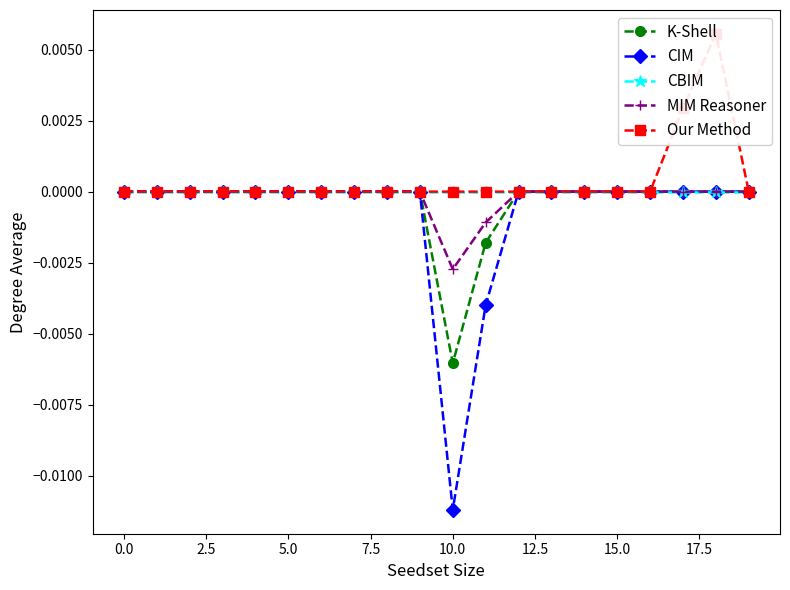

What is the label of the 19th point from the left?

18